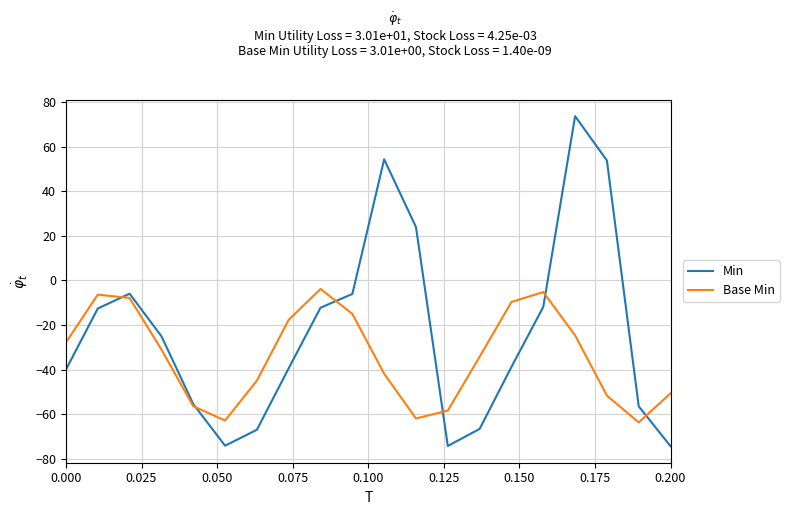

Does the chart have visible grid lines?

Yes